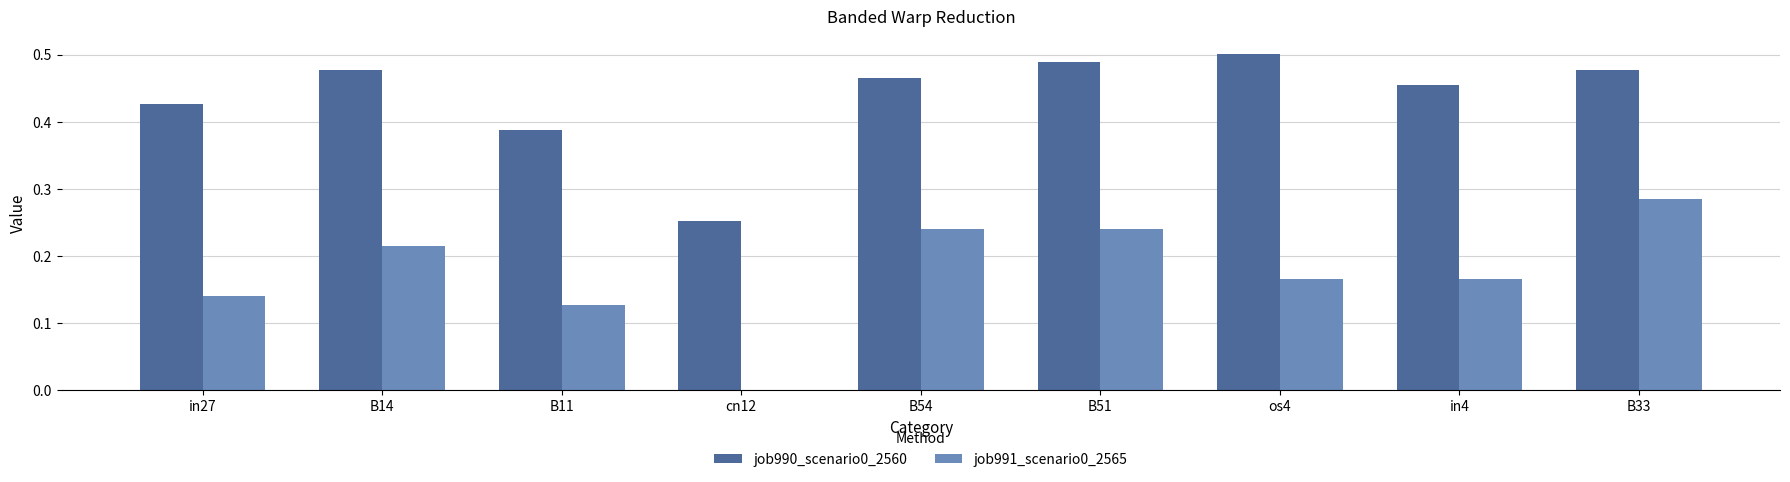

Between B54 and B33, which series saw the biggest shift?

job991_scenario0_2565